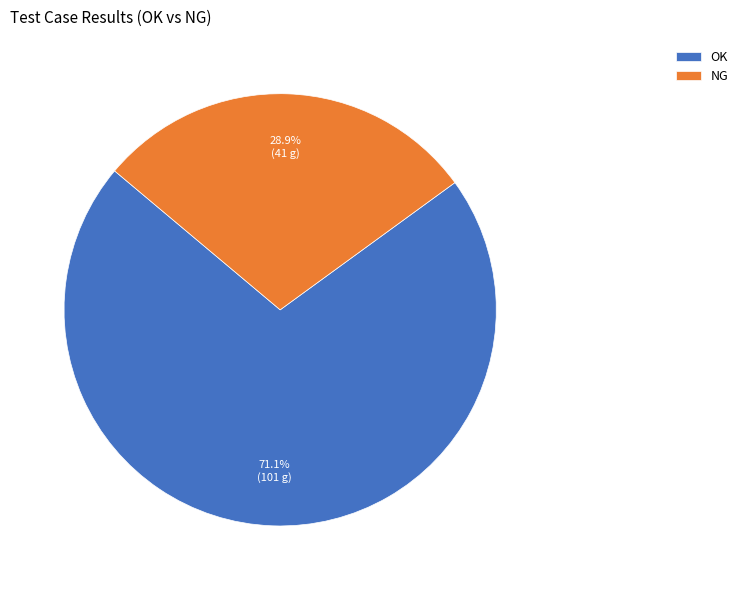

What portion of the pie excludes OK?

28.9%